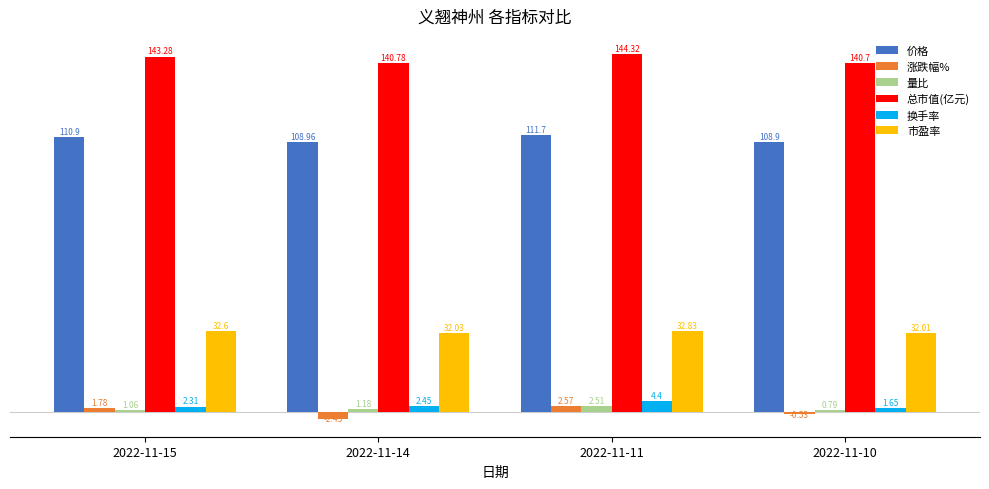

What is the sum of the 总市值(亿元) values at 2022-11-11 and 2022-11-15?

287.6